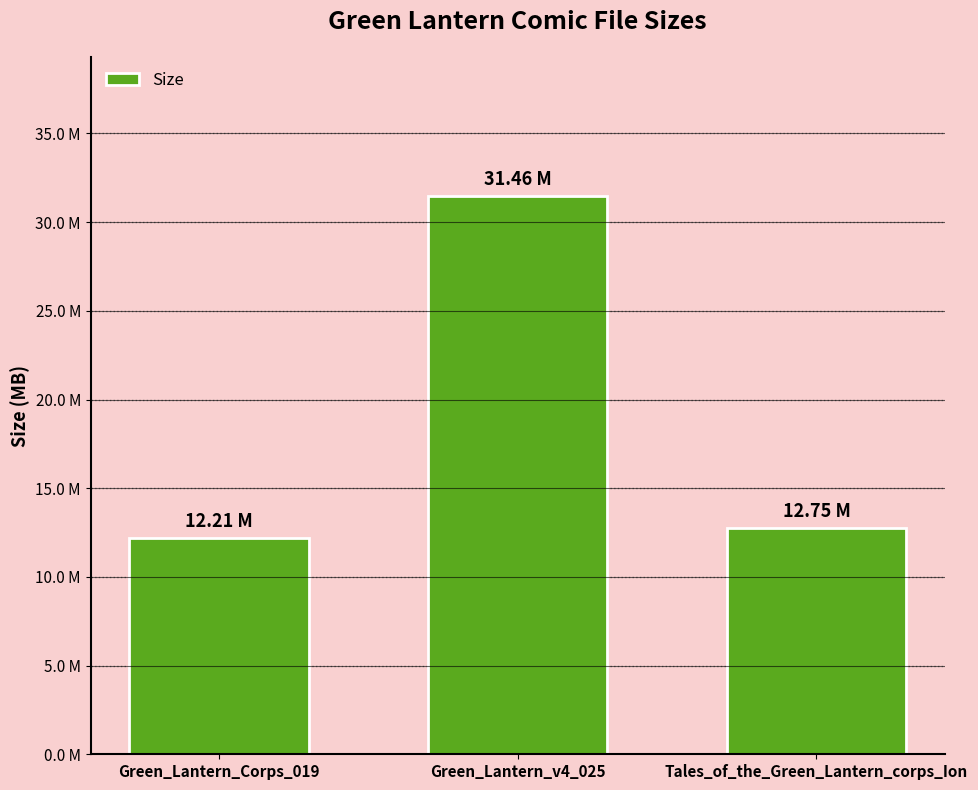

What is the difference between the maximum and minimum values?

19.2